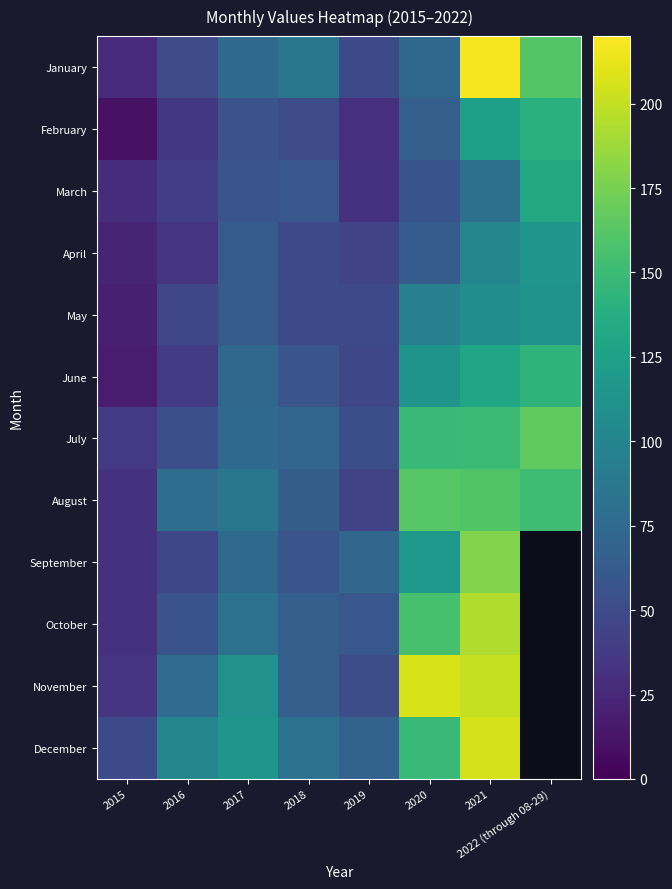

What is the total value across all series at 2021?

1849.0